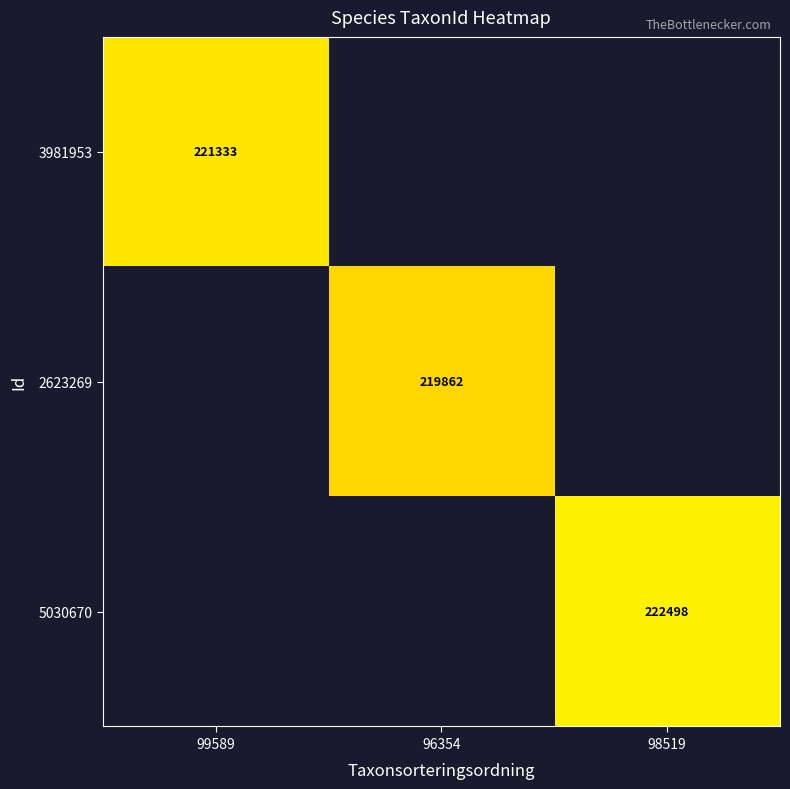

The 3981953 series shows 364432 at 99589. True or false?

False